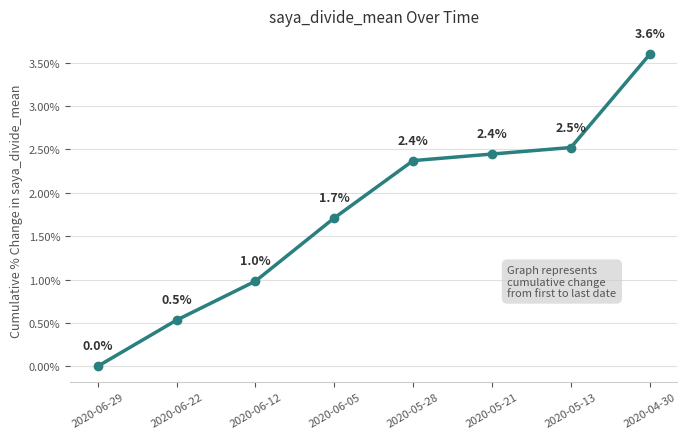

What is the label of the 4th point from the right?

2020-05-28